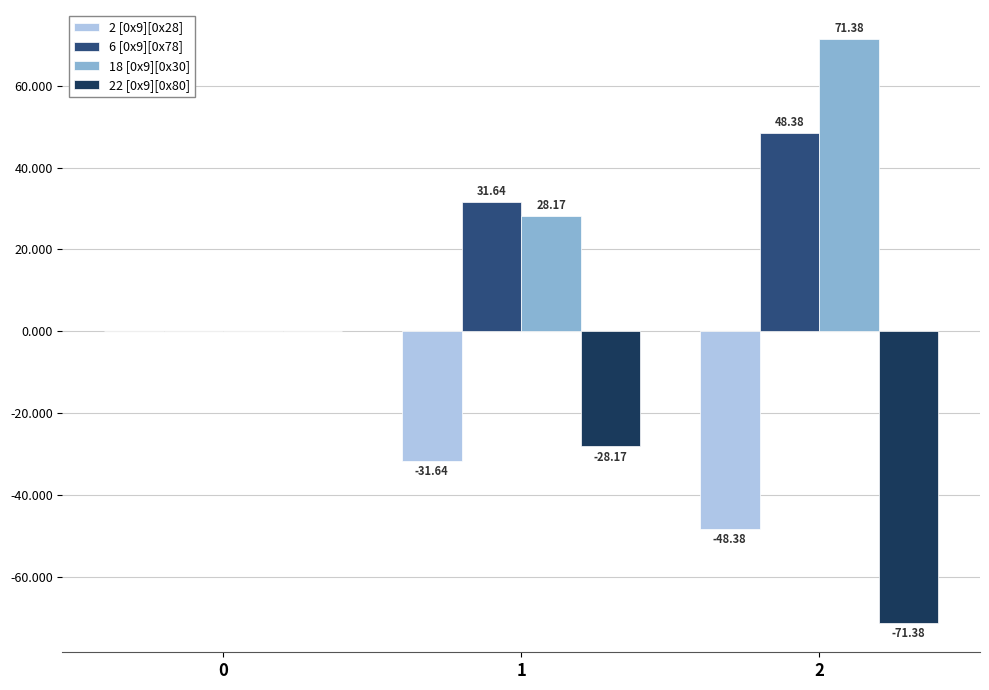

What is the difference between the 2 [0x9][0x28] values at 0 and 1?

31.6